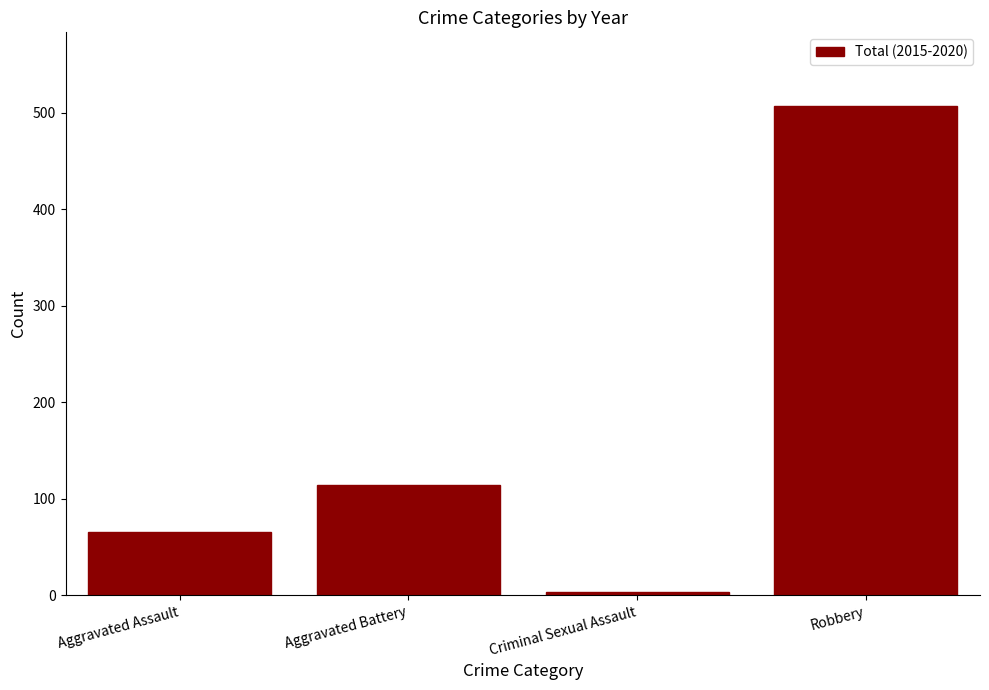

What is the average value?

172